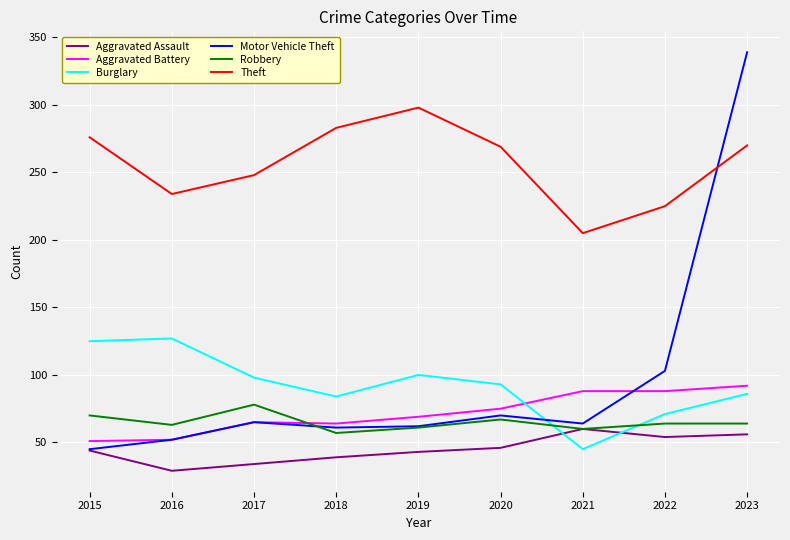

In Burglary, how many points are lower than both neighbors (excluding endpoints)?

2